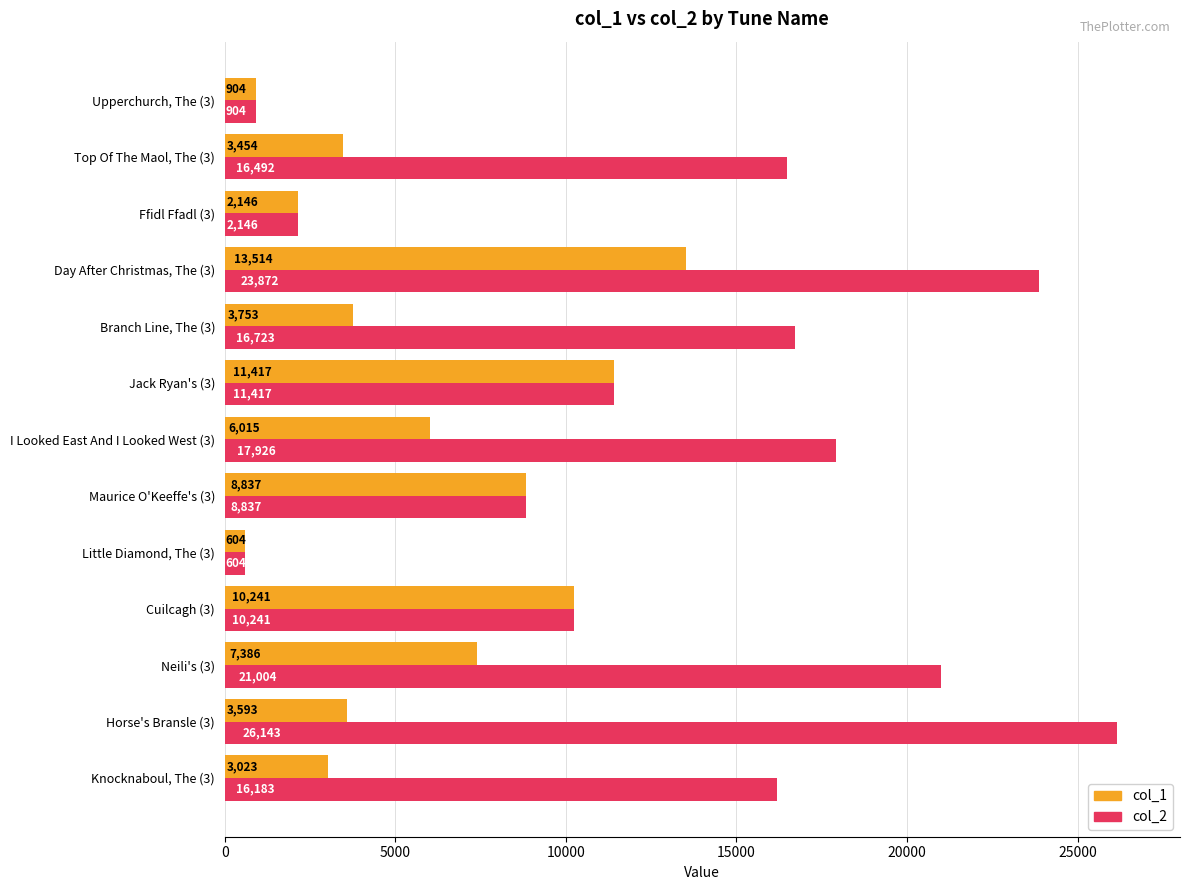

The value of col_2 at Jack Ryan's (3) is 19487. True or false?

False